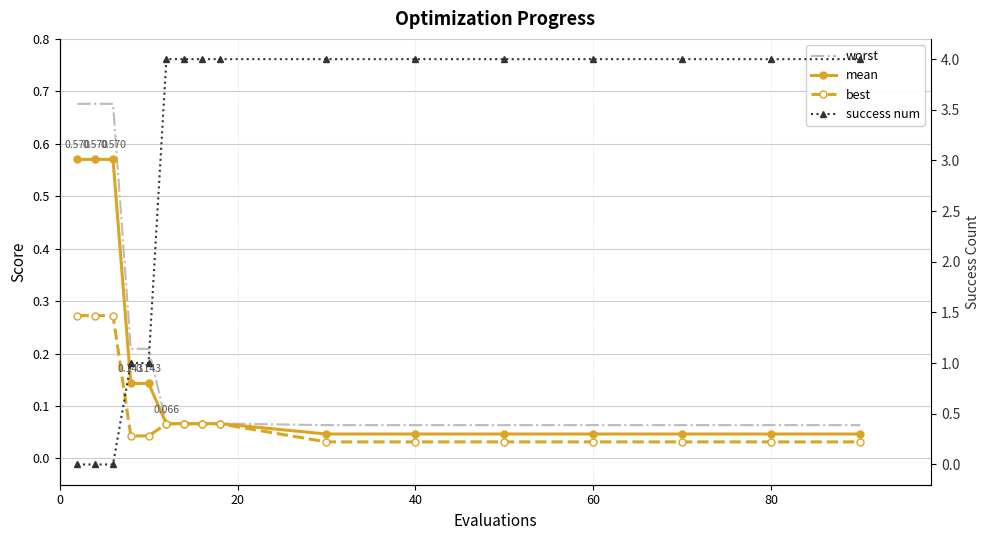

What is the maximum value for worst?

0.7